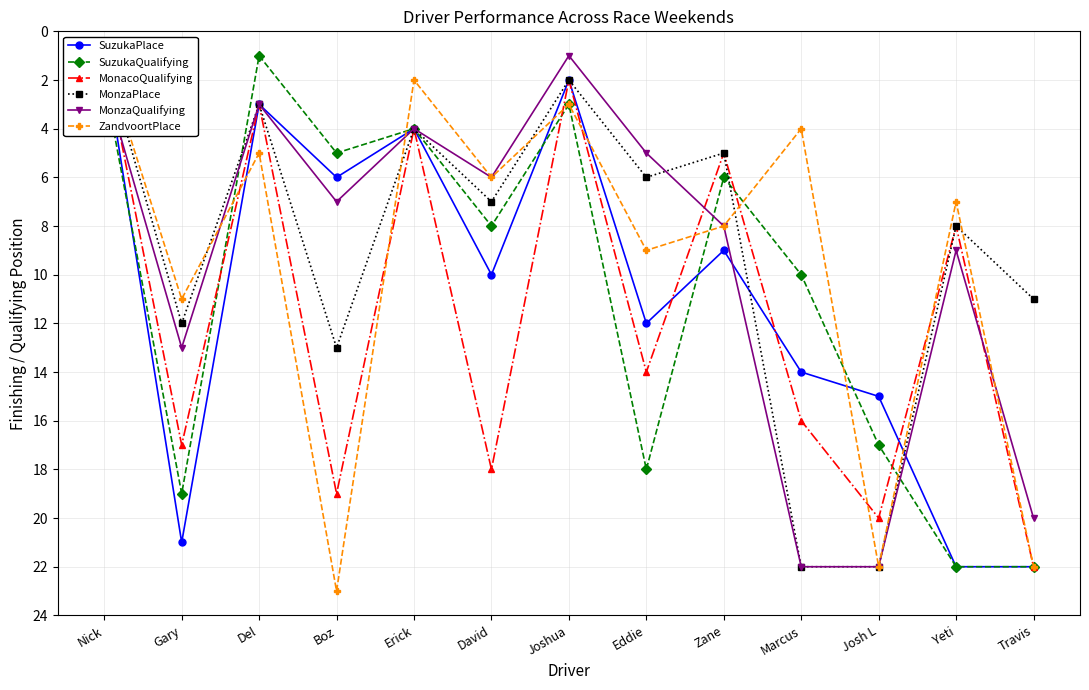

What is the difference between the maximum and minimum values in the MonzaQualifying series?

21